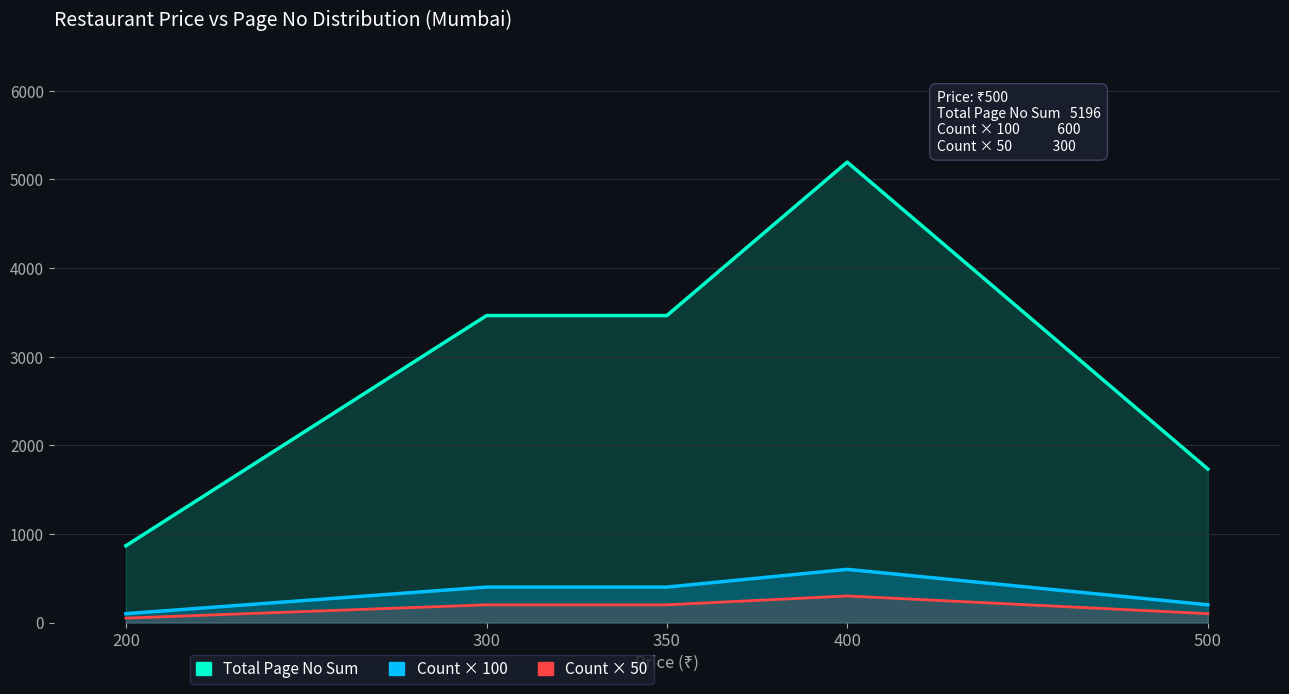

How many values in the Count × 100 series are below 400?

2